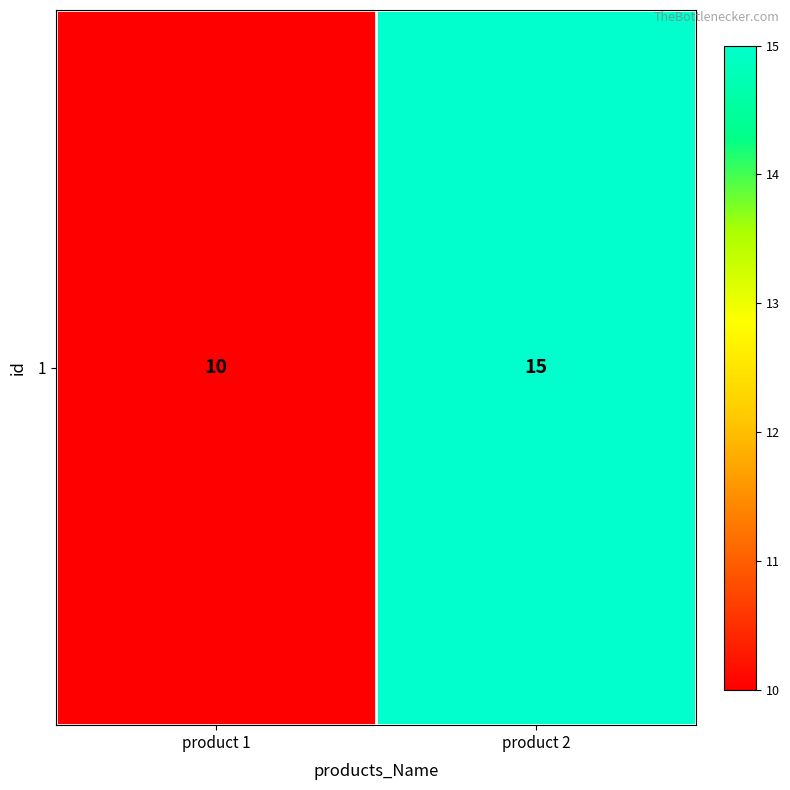

What is the difference between the maximum and minimum values?

5